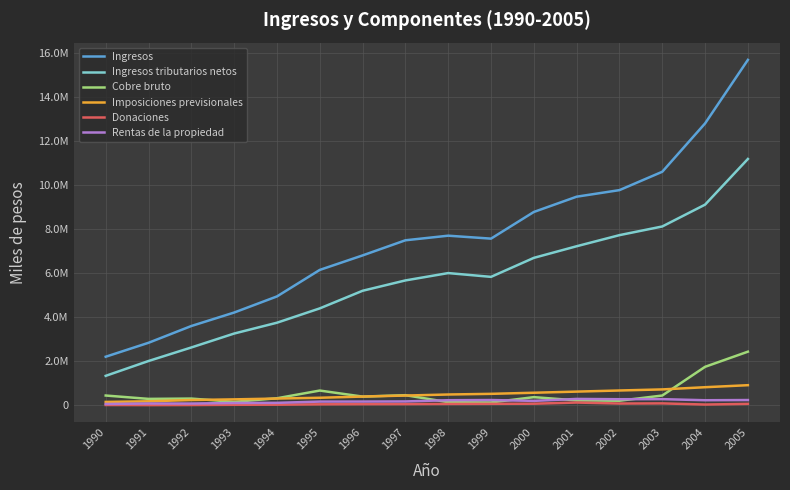

List the series in order of their peak value, highest first.

Ingresos, Ingresos tributarios netos, Cobre bruto, Imposiciones previsionales, Rentas de la propiedad, Donaciones